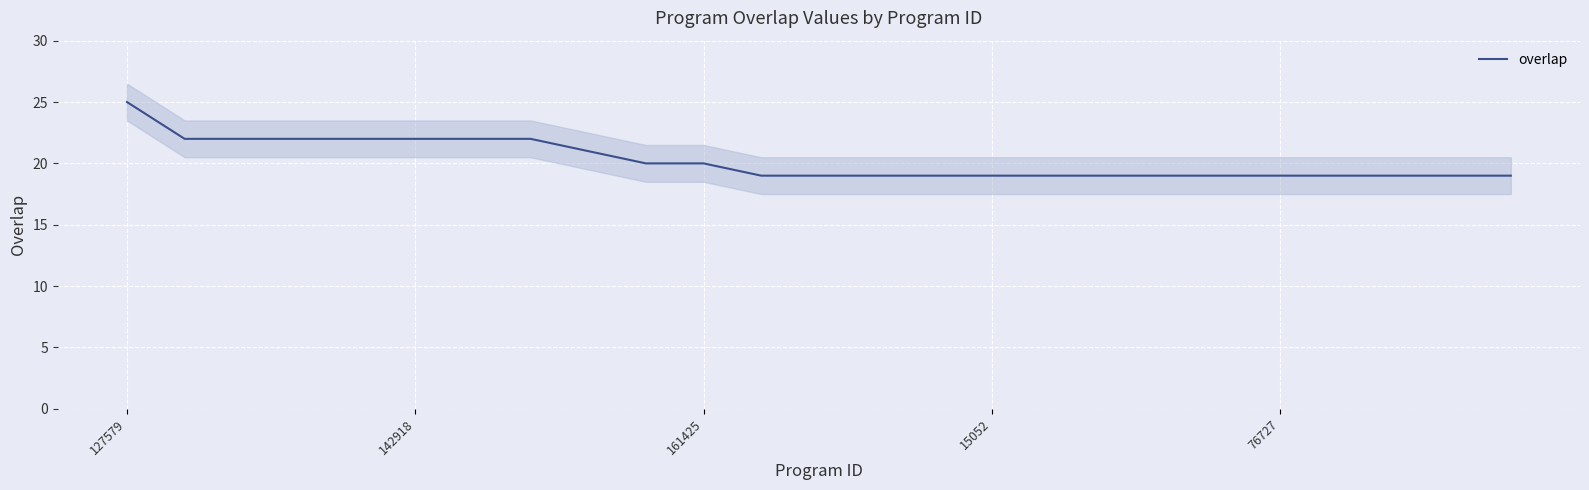

The chart shows a value of 19 at 18. True or false?

True